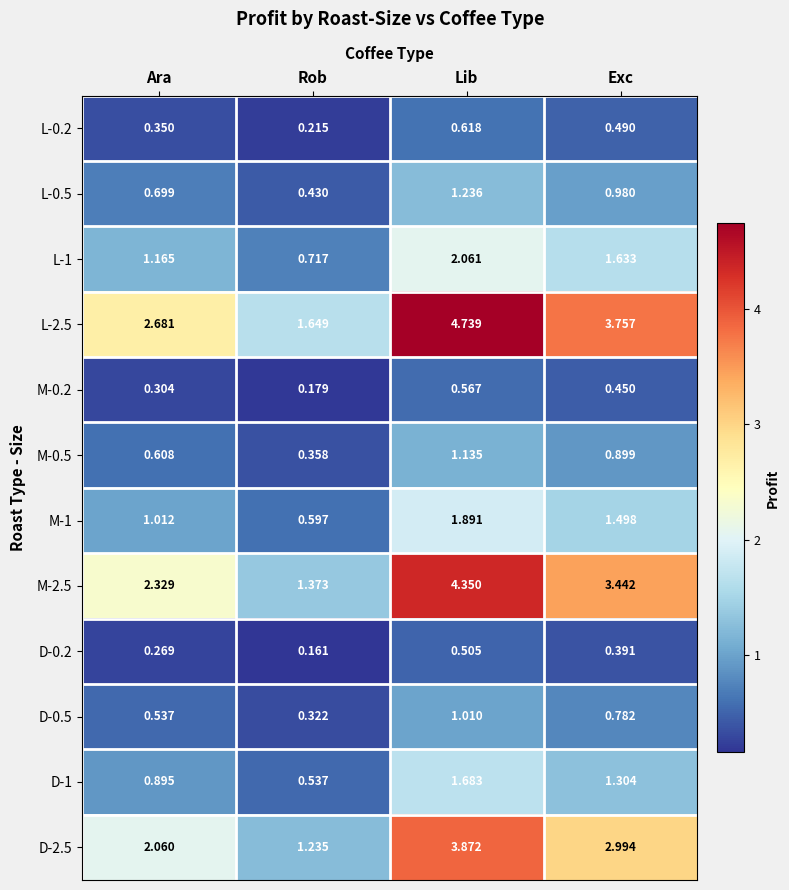

Where is D-0.5 nearest to the value 0?

Rob